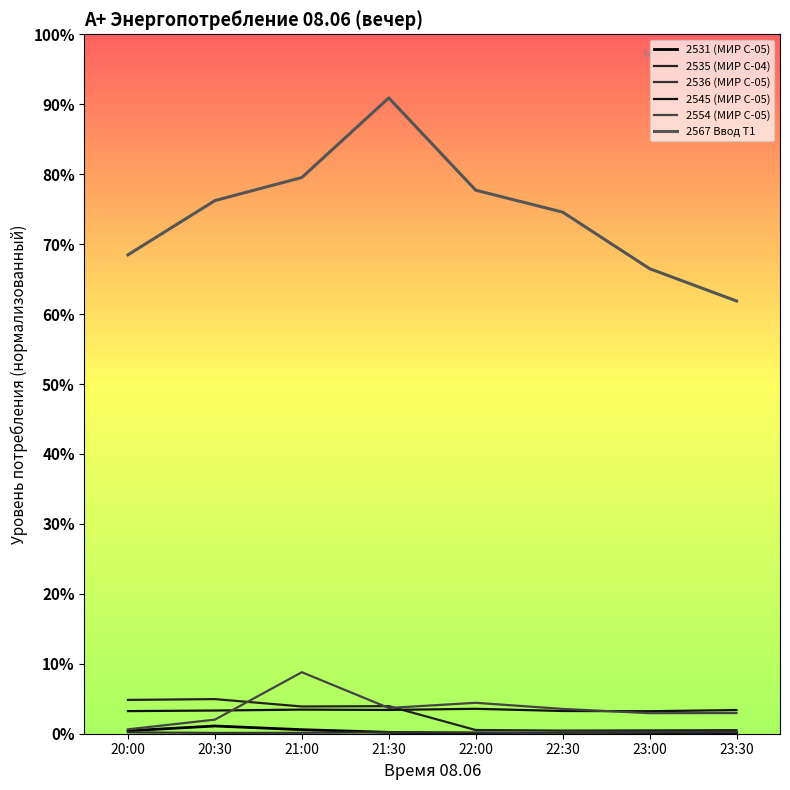

Reading left to right, what are all the values shown in this chart?

2531 (МИР С-05): 0.0	0.0	0.0	0.0	0.0	0.0	0.0	0.0
2535 (МИР С-04): 0.0	0.0	0.0	0.0	0.0	0.0	0.0	0.0
2536 (МИР С-05): 0.0	0.0	0.0	0.0	0.0	0.0	0.0	0.0
2545 (МИР С-05): 0.0	0.0	0.0	0.0	0.0	0.0	0.0	0.0
2554 (МИР С-05): 0.0	0.0	0.1	0.0	0.0	0.0	0.0	0.0
2567 Ввод Т1: 0.7	0.8	0.8	0.9	0.8	0.7	0.7	0.6